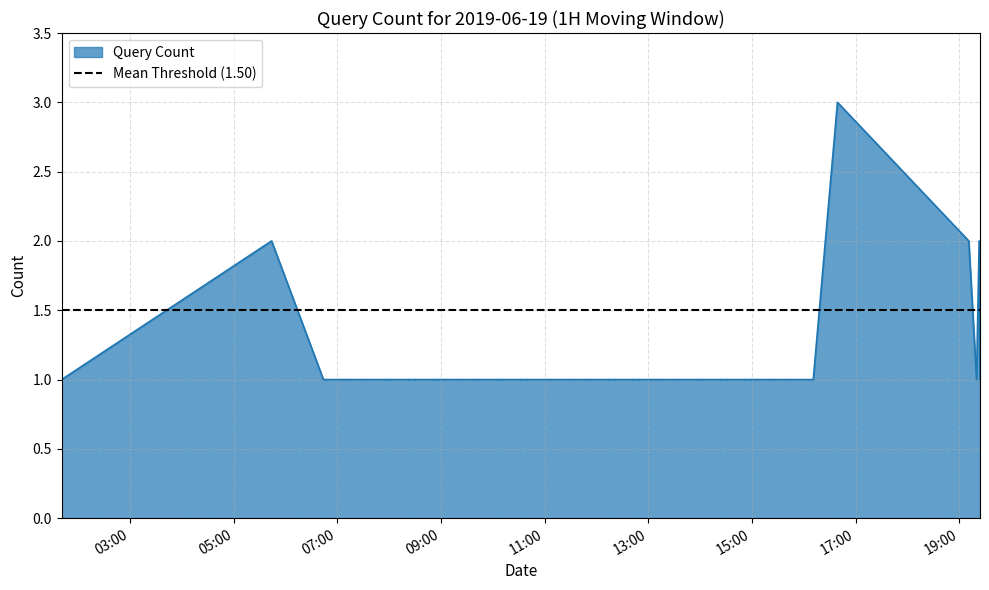

Reading left to right, transcribe all the data shown in this chart.

2019-06-19 01:41:00=1	2019-06-19 05:44:00=2	2019-06-19 06:44:00=1	2019-06-19 07:31:00=1	2019-06-19 12:21:00=1	2019-06-19 12:22:00=1	2019-06-19 12:23:00=1	2019-06-19 16:11:00=1	2019-06-19 16:39:00=3	2019-06-19 19:11:00=2	2019-06-19 19:20:00=1	2019-06-19 19:23:00=2	2019-06-19 19:24:00=1